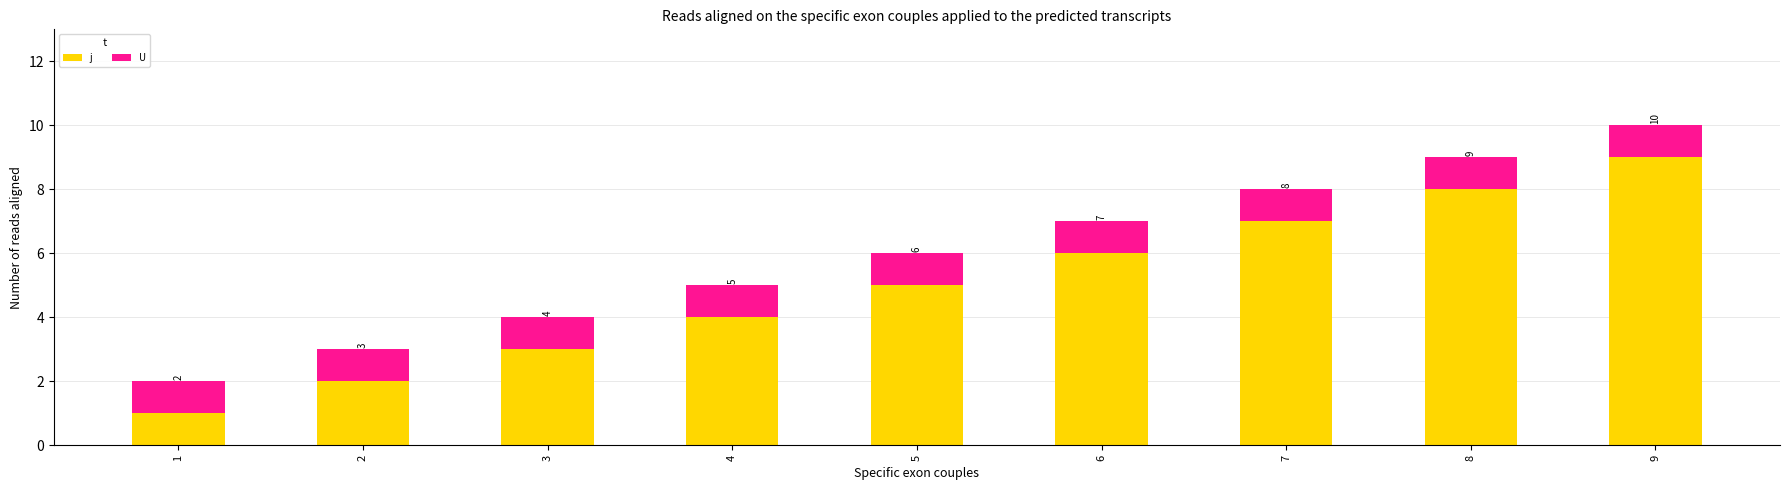

List the labels in order of j value, largest first.

9, 8, 7, 6, 5, 4, 3, 2, 1